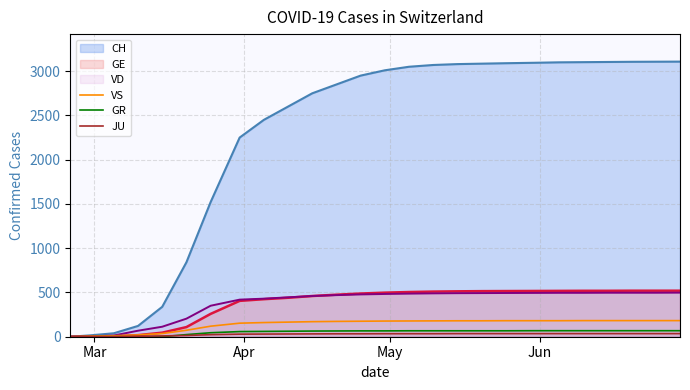

True or false: VS has more than 1 interior local peaks.

False